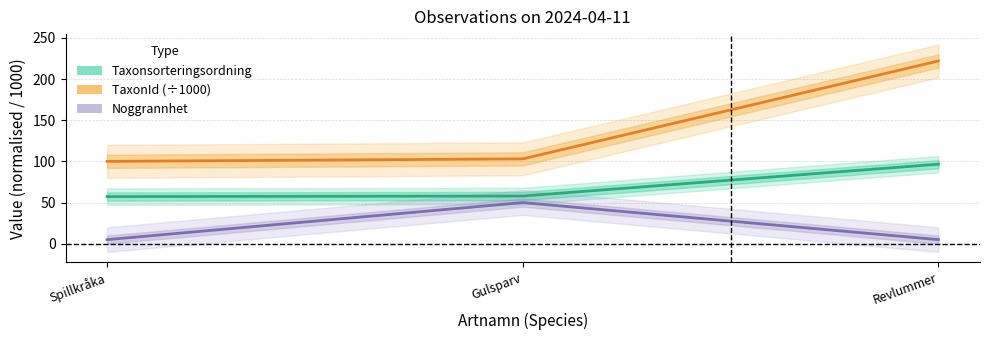

What is the sum of all Taxonsorteringsordning values?

211.8